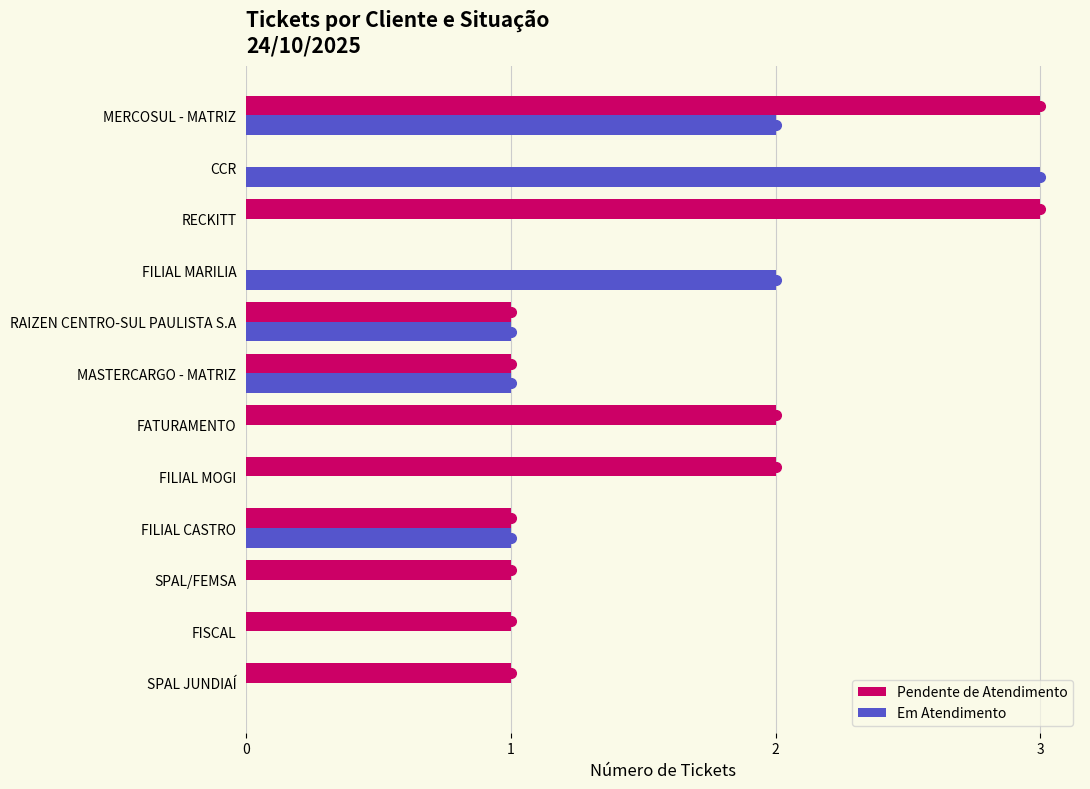

The value of Em Atendimento at FILIAL MOGI is 2. True or false?

False